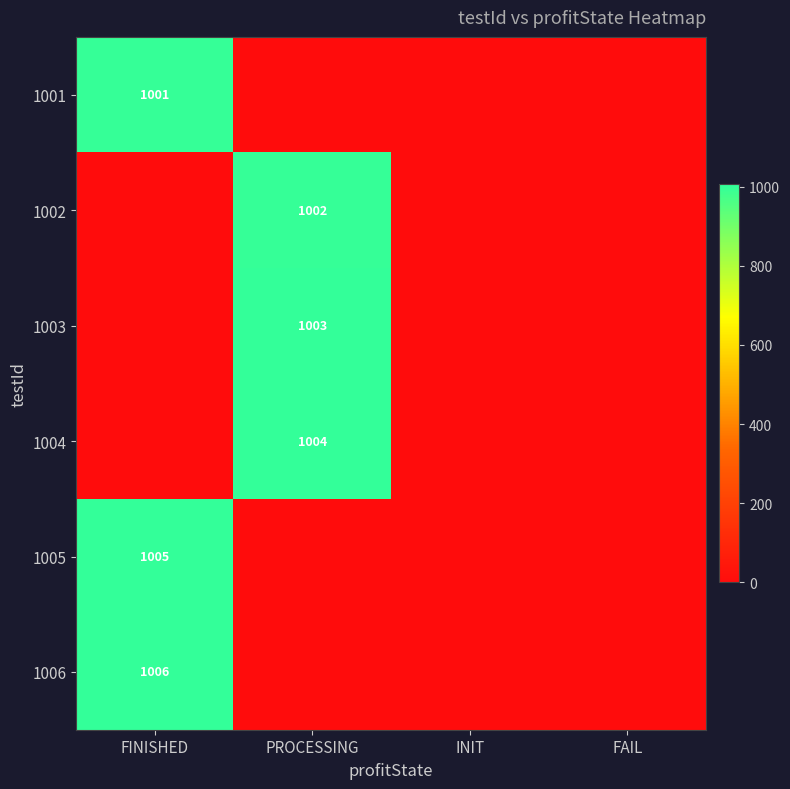

True or false: 1002 has a value of 325 at PROCESSING.

False